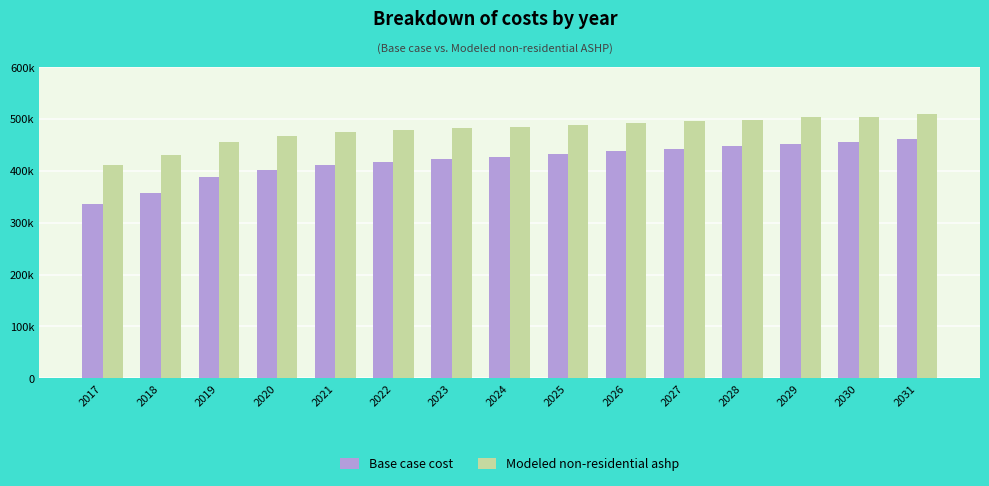

Which series has the largest total across all categories?

Modeled non-residential ashp